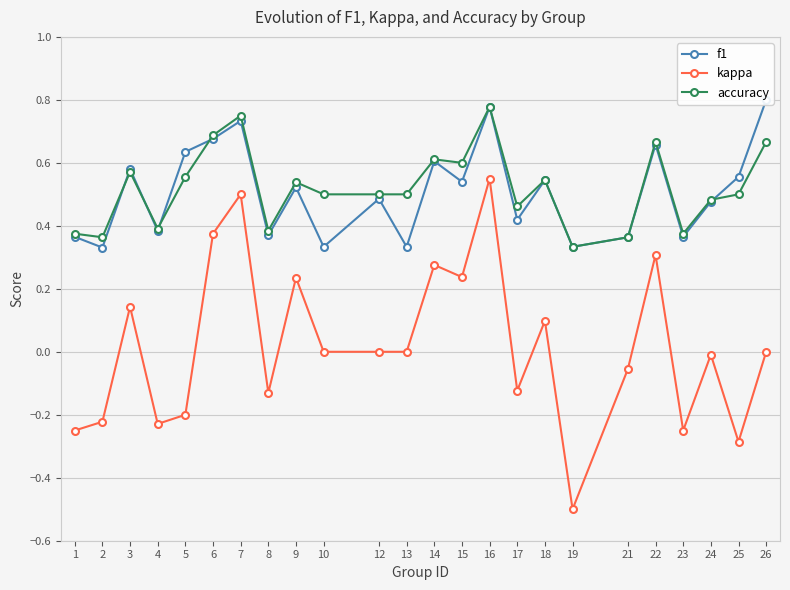

How many positive values does the kappa series have?

9